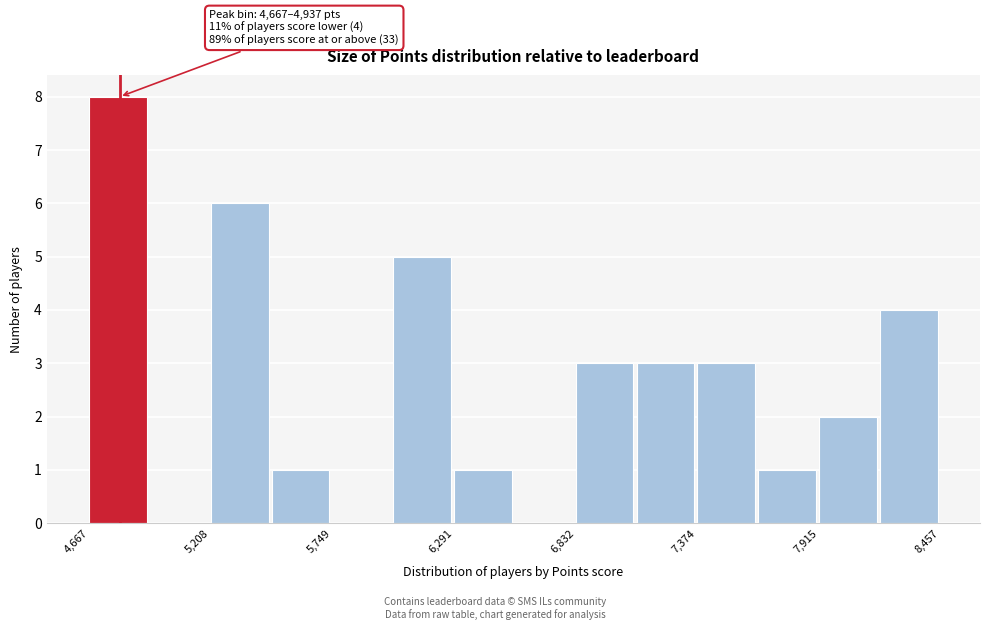

Around what value on the x-axis is the tallest bar? Give the approximate position of its centre, as read against the axis.

4800